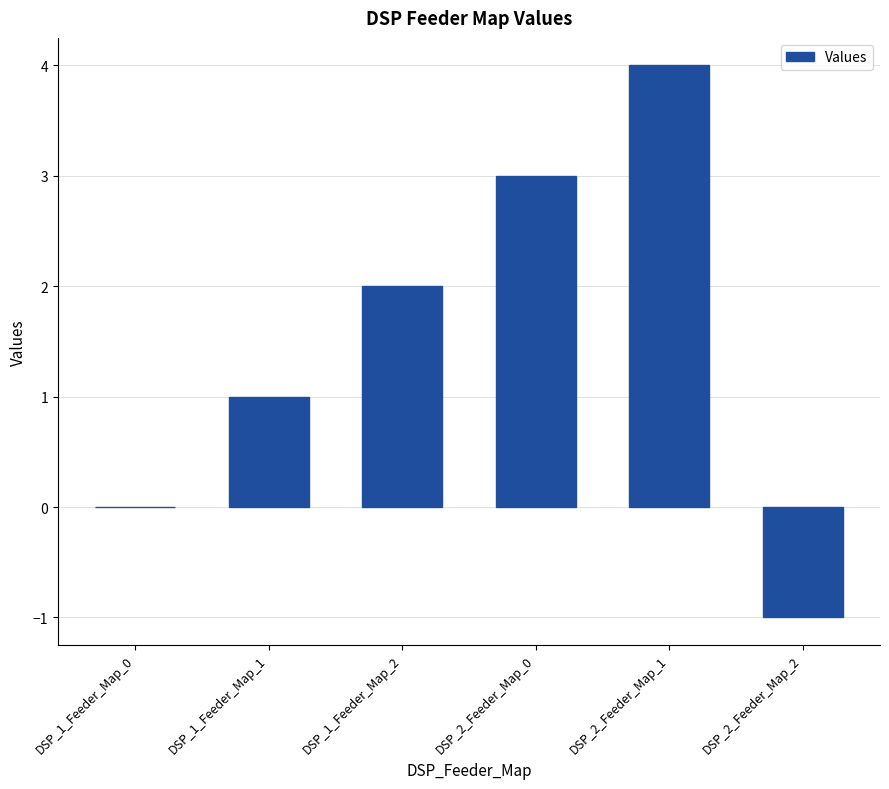

At which label is the value closest to 1?

DSP_1_Feeder_Map_1